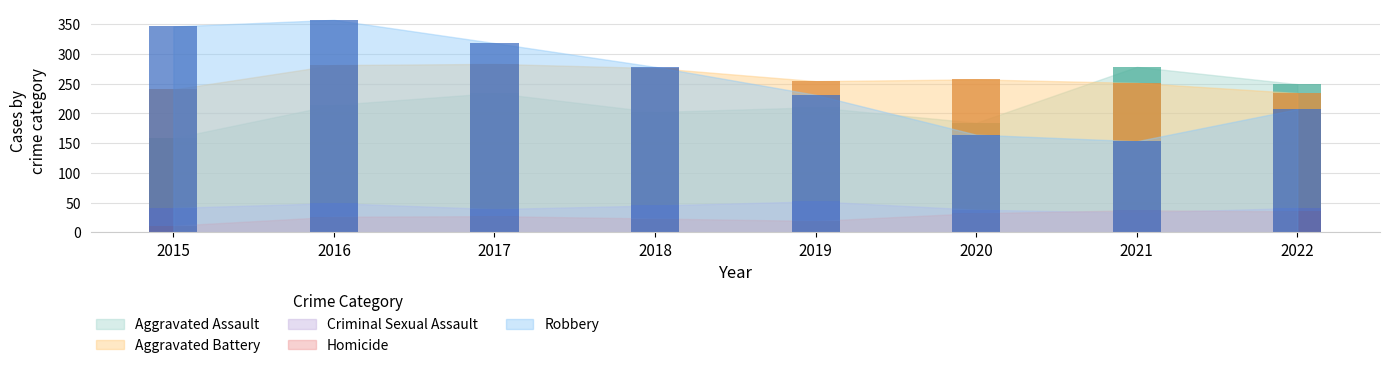

Rank the series at 2018 from lowest to highest value.

Homicide, Criminal Sexual Assault, Aggravated Assault, Aggravated Battery, Robbery